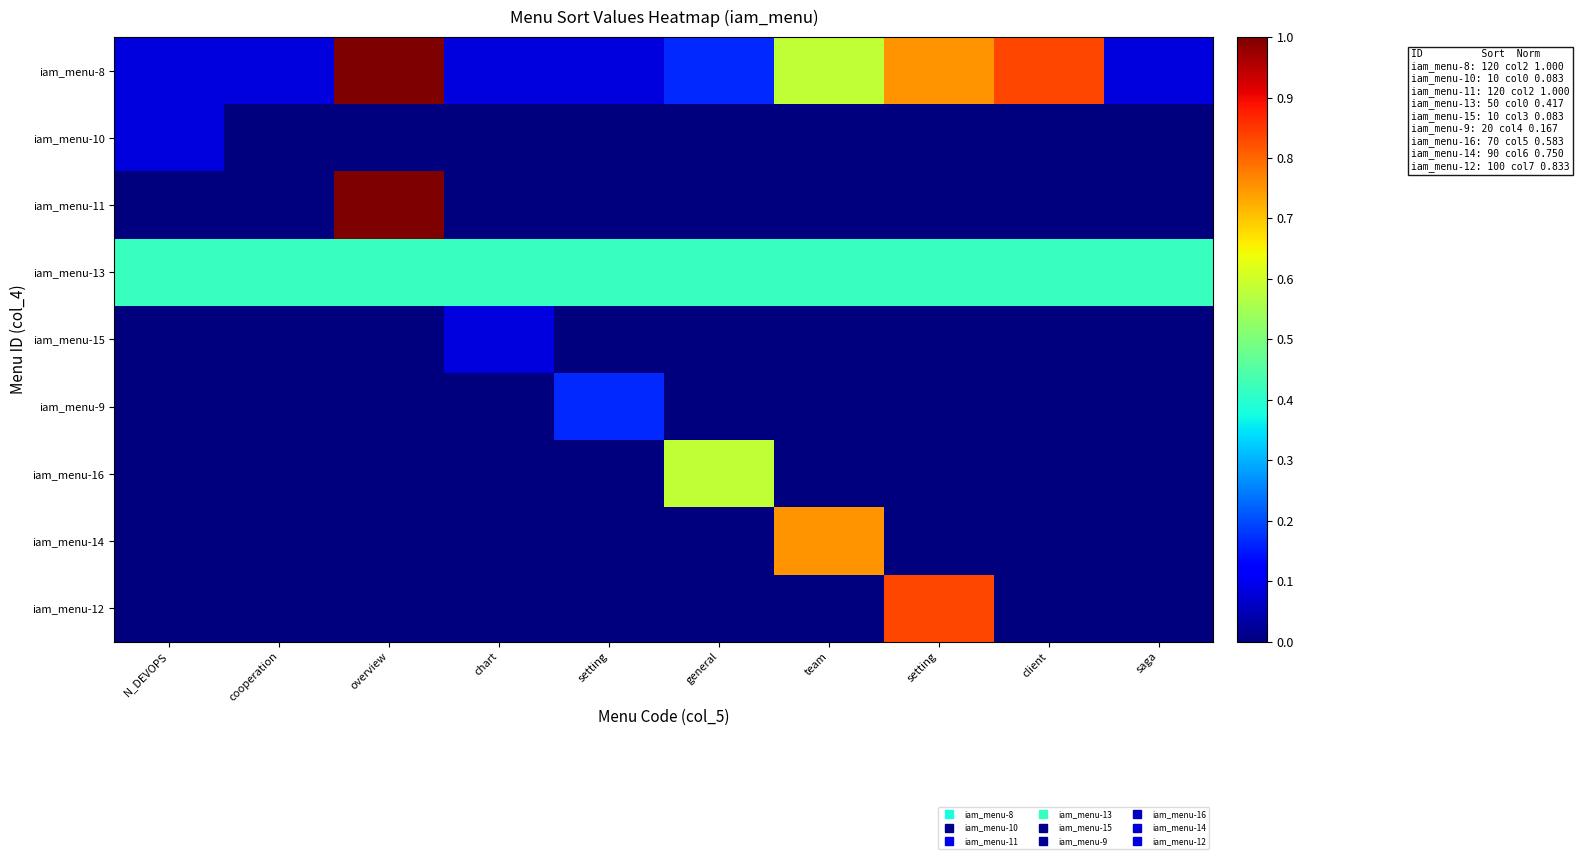

Rank the series by their maximum value, from lowest to highest.

iam_menu-10, iam_menu-15, iam_menu-9, iam_menu-13, iam_menu-16, iam_menu-14, iam_menu-12, iam_menu-8, iam_menu-11